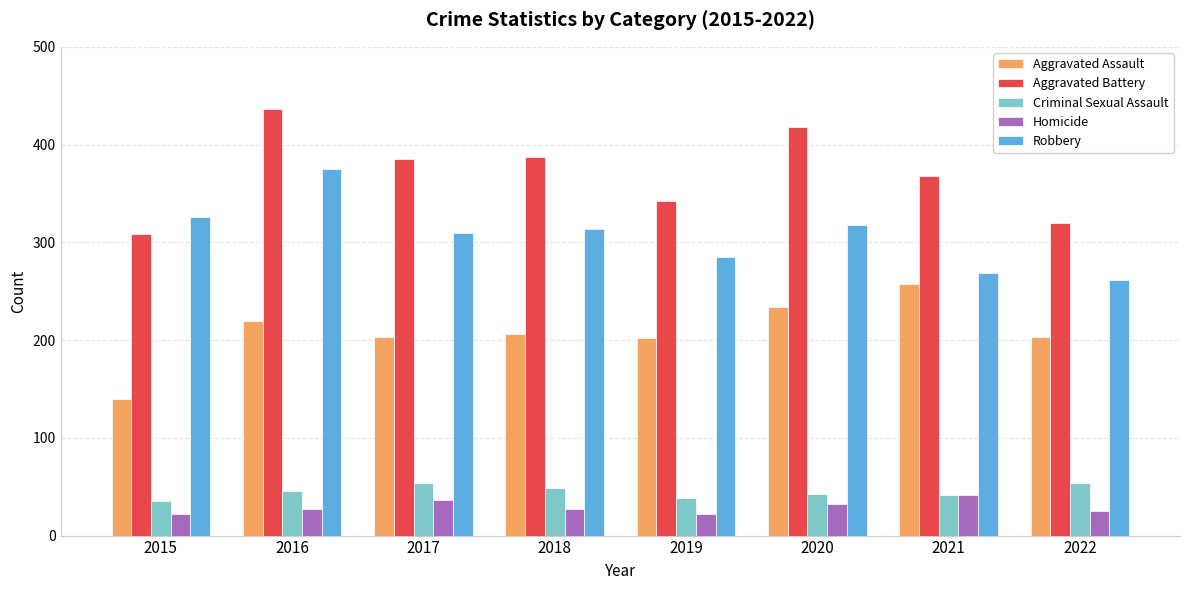

Which category has the lowest value in the Aggravated Assault series?

2015